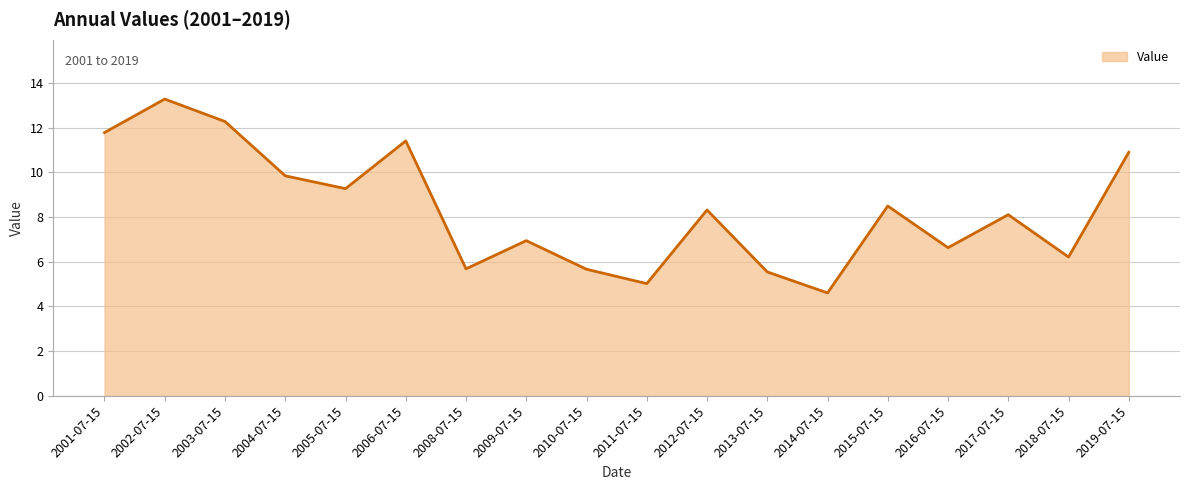

How many interior local valleys (lower than both neighbors) does the data have?

6